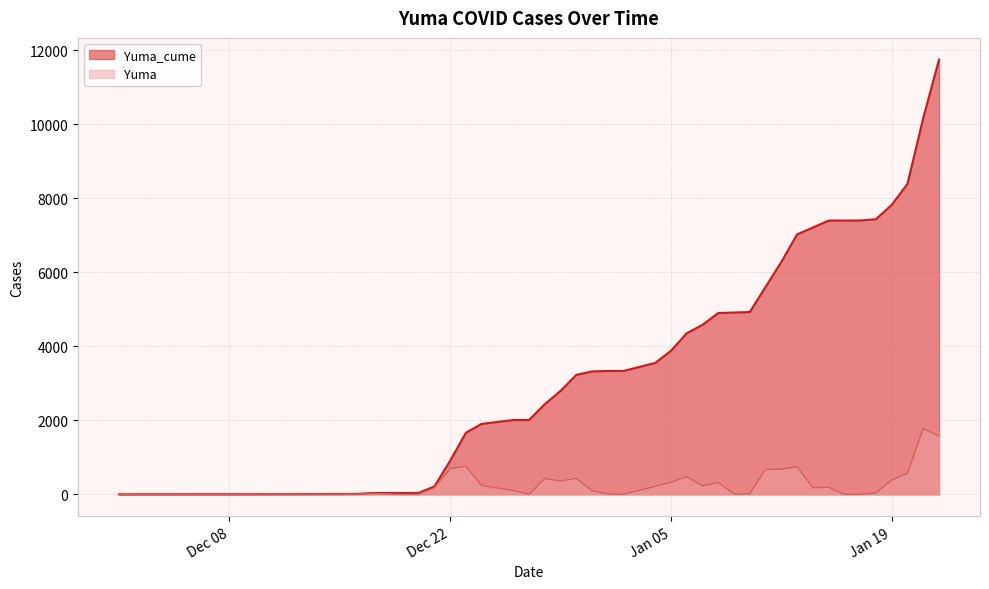

How many categories are shown in the chart?

40